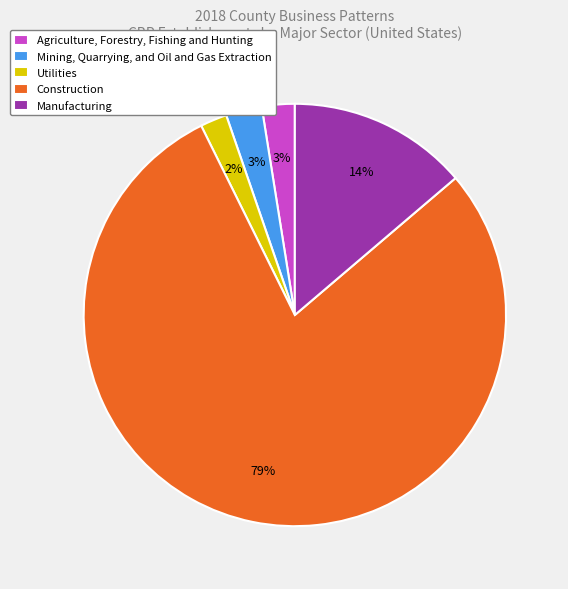

How many segments does this pie chart have?

5